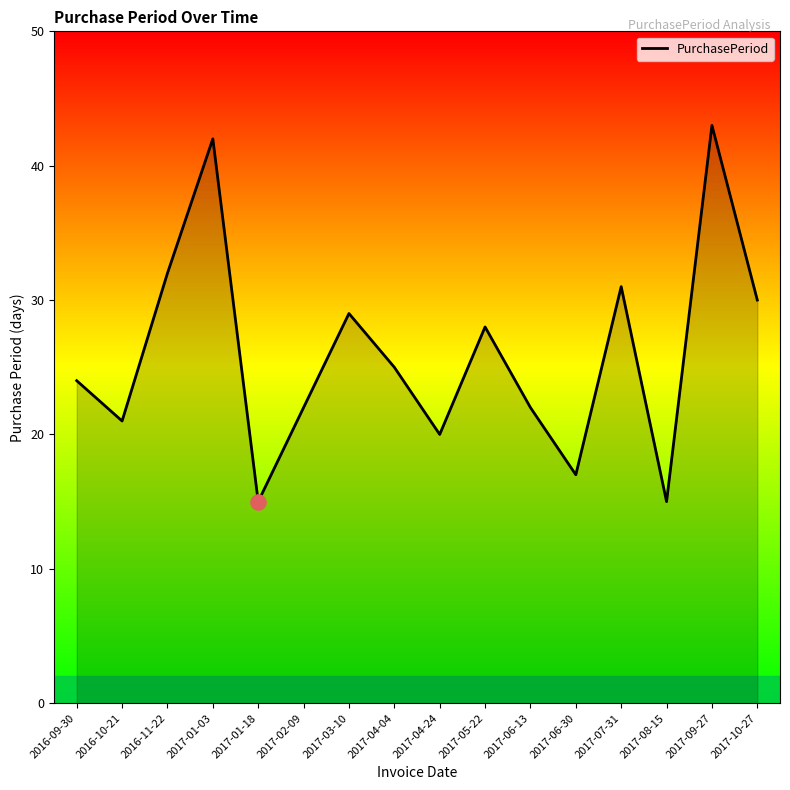

What is the change in value from 2017-01-03 to 2017-04-24?

-22